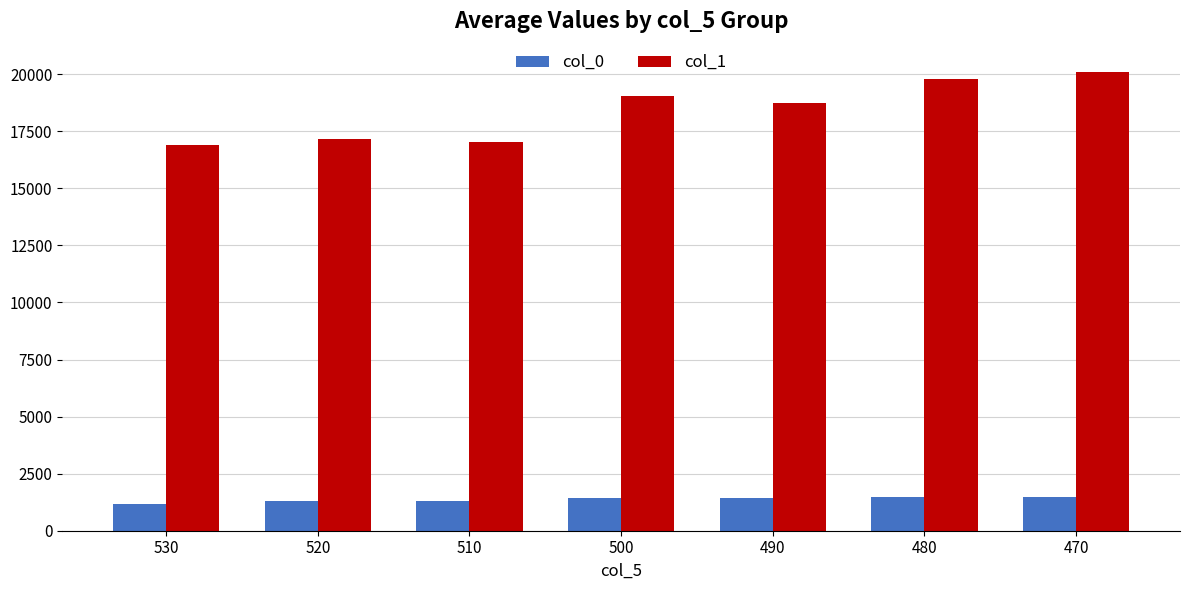

The col_0 series shows 2419.0 at 470. True or false?

False